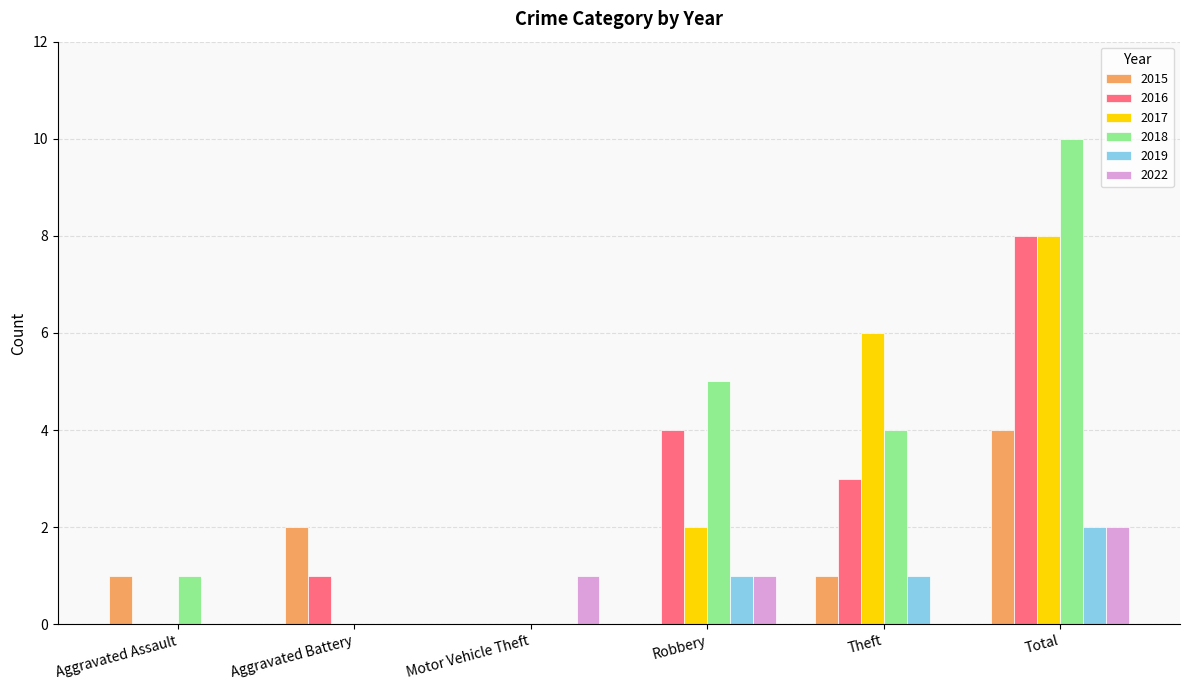

What is the sum of all 2016 values?

16